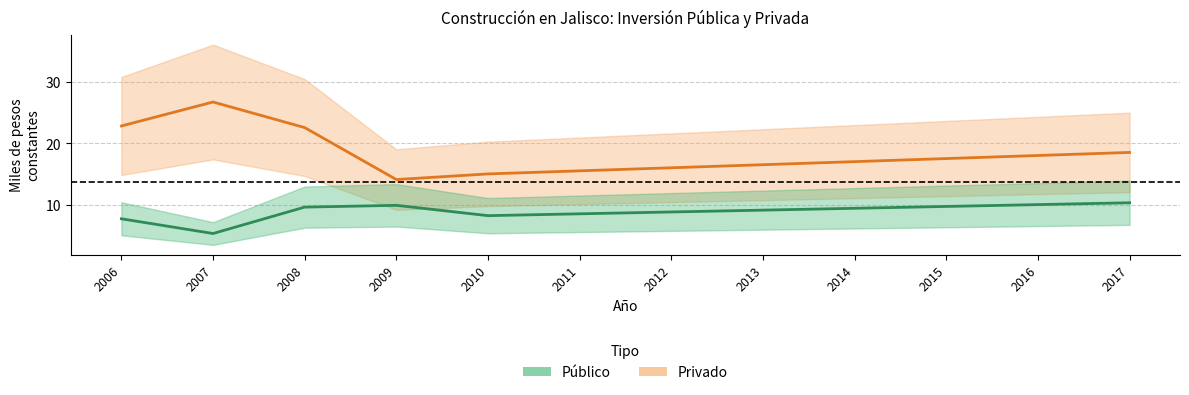

What is the spread (max minus min) of values at 2014?

7.6